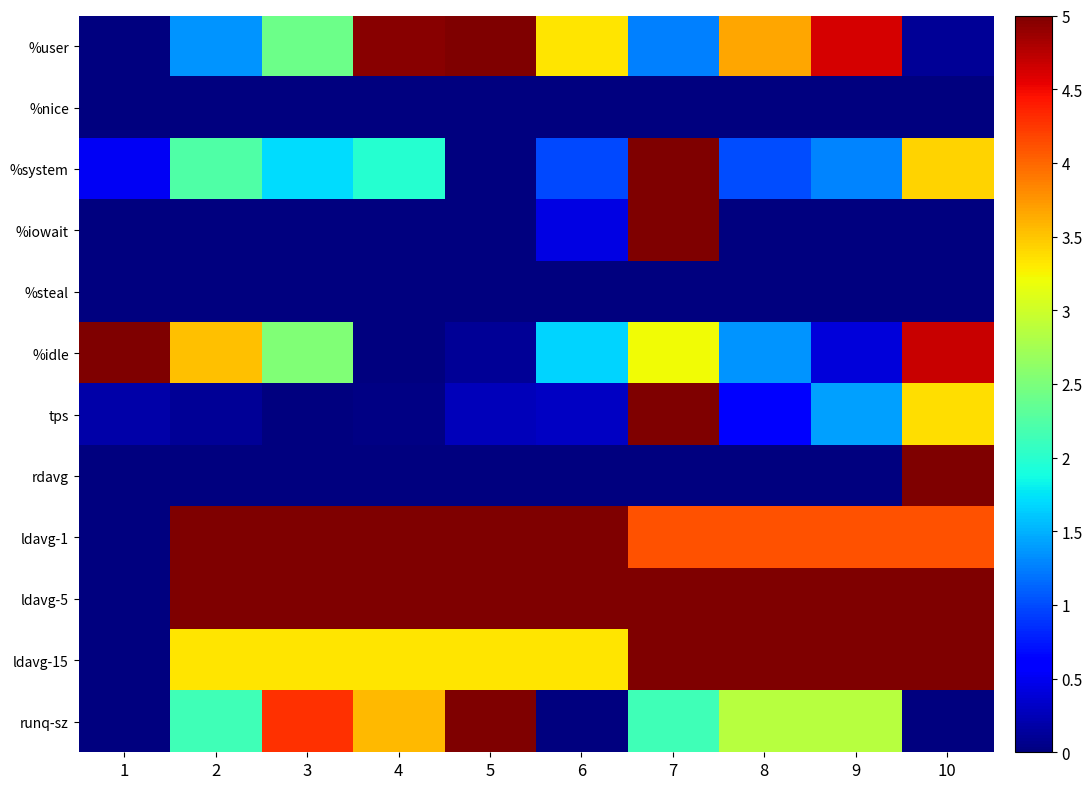

Reading left to right, what are all the values shown in this chart?

%user: 1=0.0	2=1.4	3=2.4	4=5.0	5=5.0	6=3.3	7=1.3	8=3.7	9=4.6	10=0.1
%nice: 1=0.0	2=0.0	3=0.0	4=0.0	5=0.0	6=0.0	7=0.0	8=0.0	9=0.0	10=0.0
%system: 1=0.5	2=2.2	3=1.7	4=2.0	5=0.0	6=1.0	7=5.0	8=1.0	9=1.3	10=3.4
%iowait: 1=0.0	2=0.0	3=0.0	4=0.0	5=0.0	6=0.4	7=5.0	8=0.0	9=0.0	10=0.0
%steal: 1=0.0	2=0.0	3=0.0	4=0.0	5=0.0	6=0.0	7=0.0	8=0.0	9=0.0	10=0.0
%idle: 1=5.0	2=3.5	3=2.5	4=0.0	5=0.1	6=1.7	7=3.2	8=1.4	9=0.4	10=4.7
tps: 1=0.2	2=0.1	3=0.0	4=0.0	5=0.3	6=0.3	7=5.0	8=0.6	9=1.4	10=3.4
rdavg: 1=0.0	2=0.0	3=0.0	4=0.0	5=0.0	6=0.0	7=0.0	8=0.0	9=0.0	10=5.0
ldavg-1: 1=0.0	2=5.0	3=5.0	4=5.0	5=5.0	6=5.0	7=4.1	8=4.1	9=4.1	10=4.1
ldavg-5: 1=0.0	2=5.0	3=5.0	4=5.0	5=5.0	6=5.0	7=5.0	8=5.0	9=5.0	10=5.0
ldavg-15: 1=0.0	2=3.3	3=3.3	4=3.3	5=3.3	6=3.3	7=5.0	8=5.0	9=5.0	10=5.0
runq-sz: 1=0.0	2=2.1	3=4.3	4=3.6	5=5.0	6=0.0	7=2.1	8=2.9	9=2.9	10=0.0